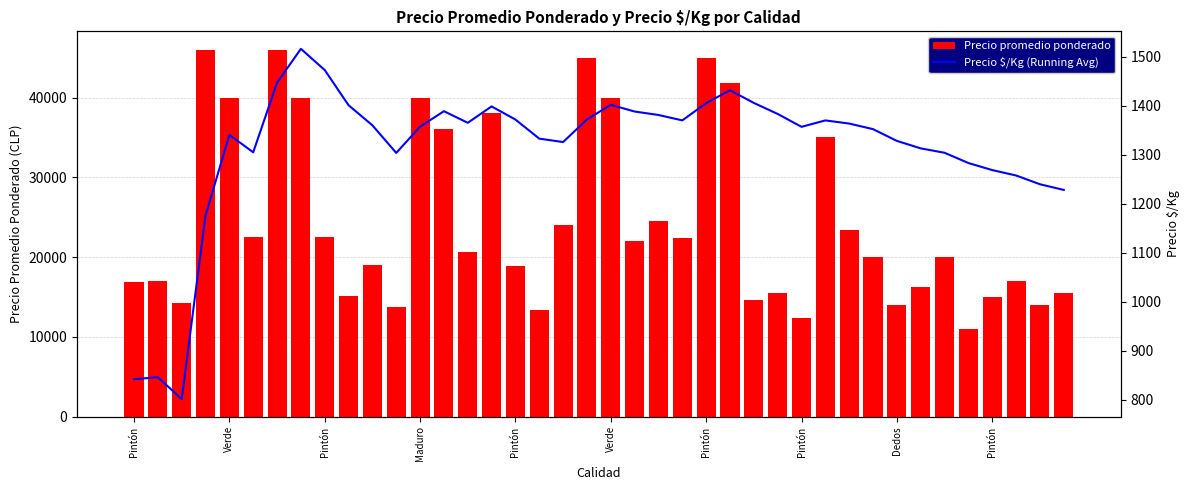

What are all the series names shown in the legend?

Precio promedio ponderado, Precio $/Kg (Running Avg)